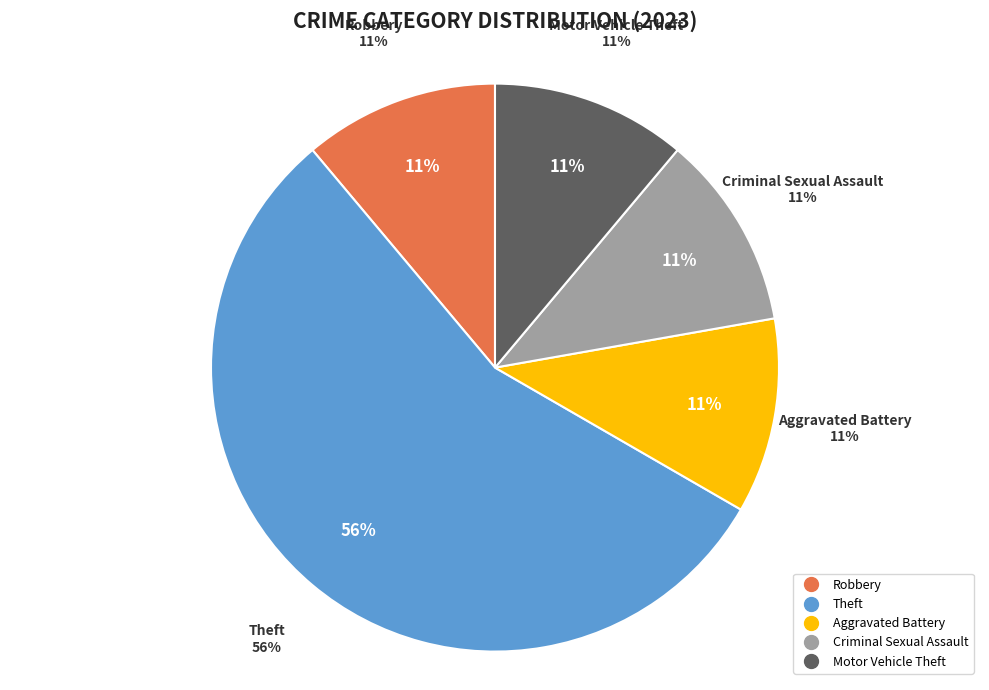

To the nearest percent, what is the difference between the Theft and Aggravated Battery slice percentages?

44%